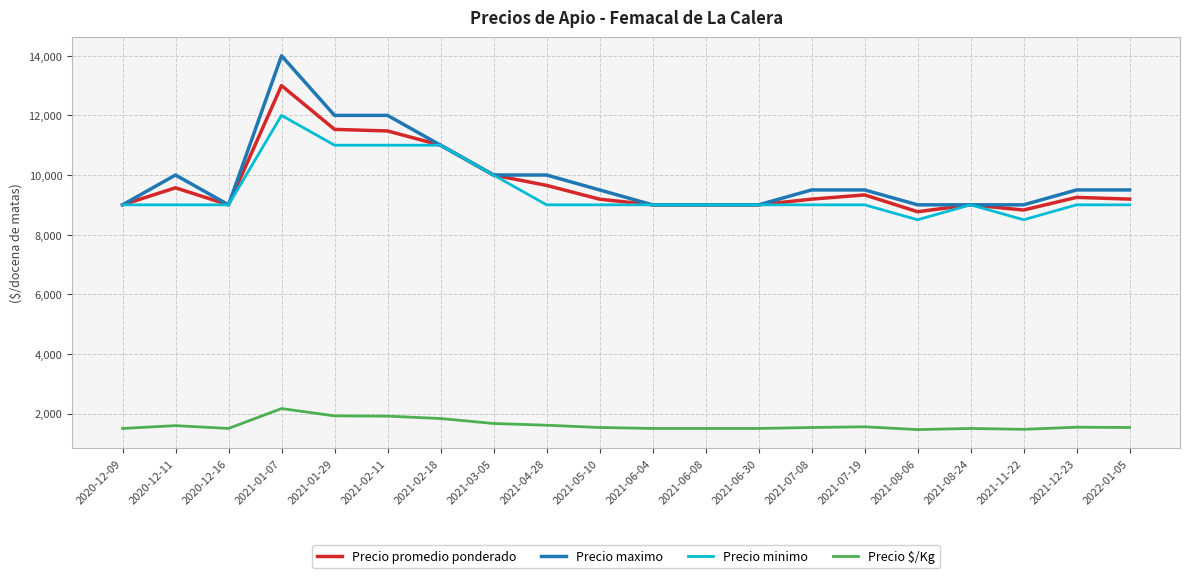

Does the chart have visible grid lines?

Yes